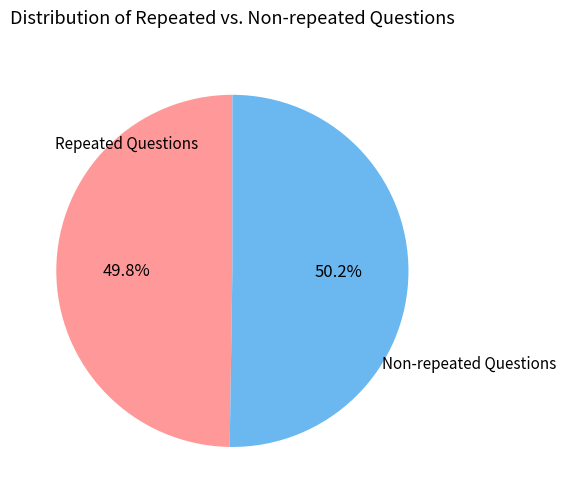

What is the ratio of the value at Repeated Questions to the value at Non-repeated Questions?

1.0